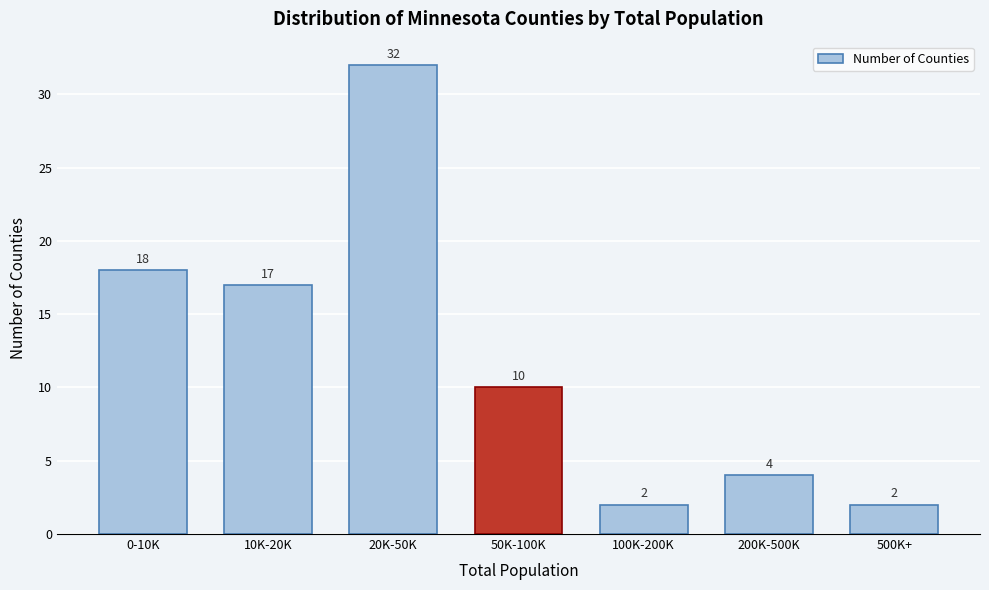

Reading left to right, what are all the values shown in this chart?

18	17	32	10	2	4	2